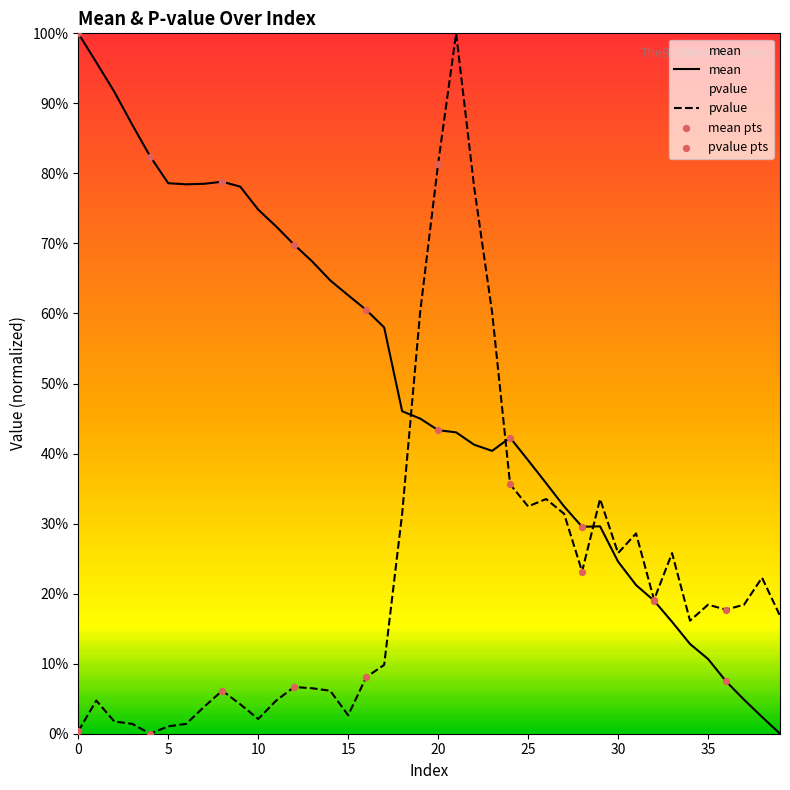

What are all the series names shown in the legend?

mean, pvalue